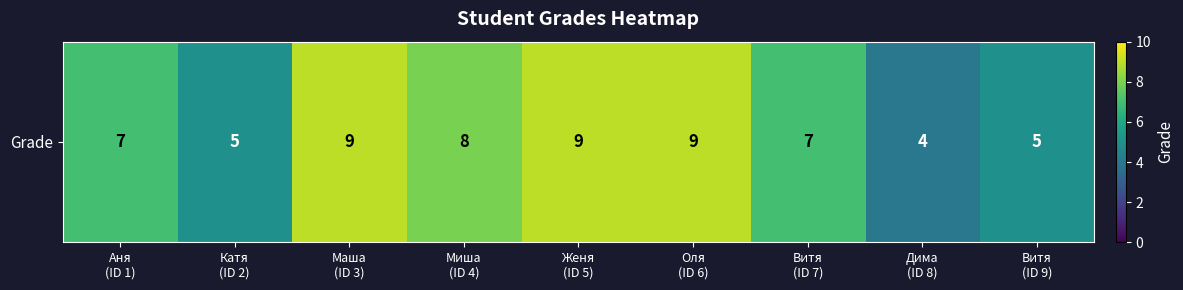

Rank the categories by value from lowest to highest.

Дима
(ID 8), Катя
(ID 2), Витя
(ID 9), Аня
(ID 1), Витя
(ID 7), Миша
(ID 4), Маша
(ID 3), Женя
(ID 5), Оля
(ID 6)